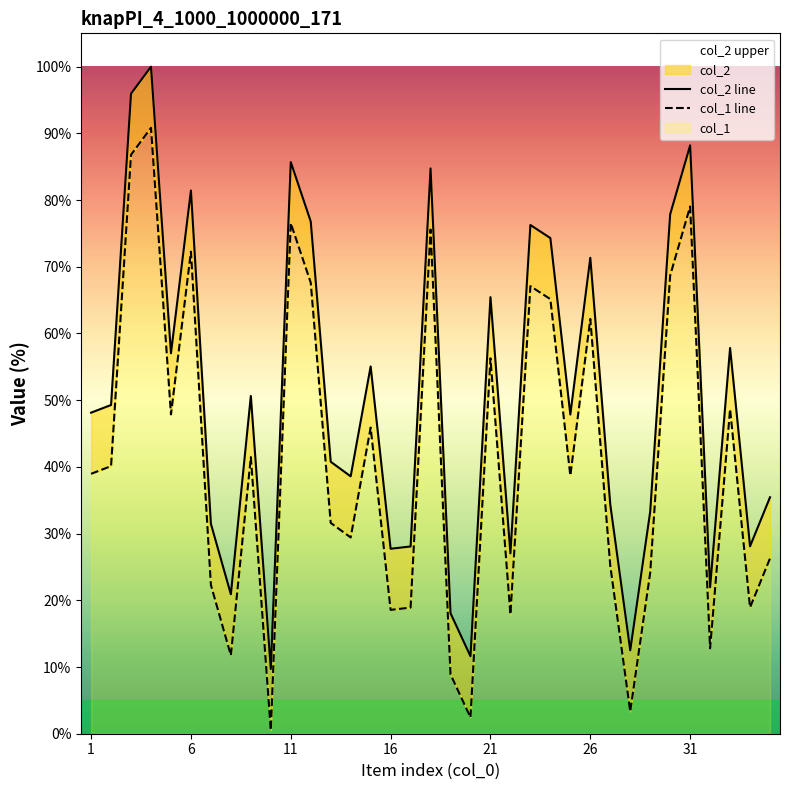

Does the chart have visible grid lines?

No